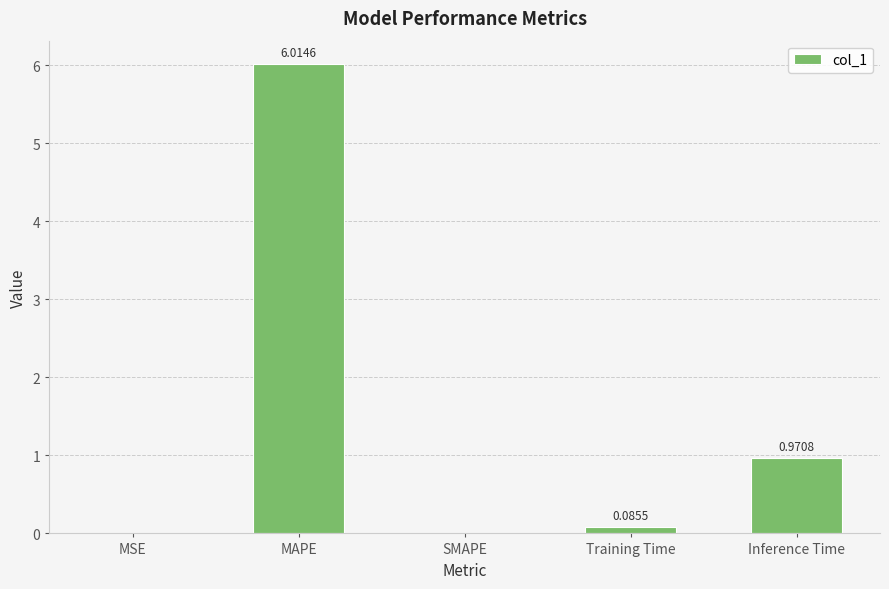

Which label corresponds to the largest value in the chart?

MAPE